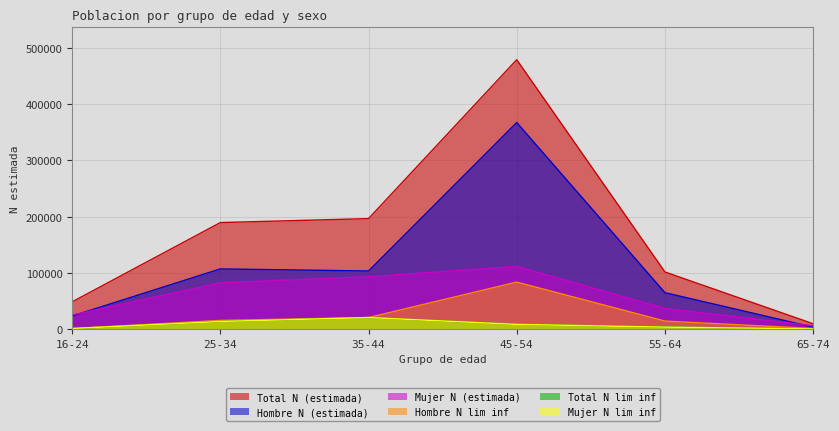

At which label is Hombre N lim inf closest to 42374?

35-44